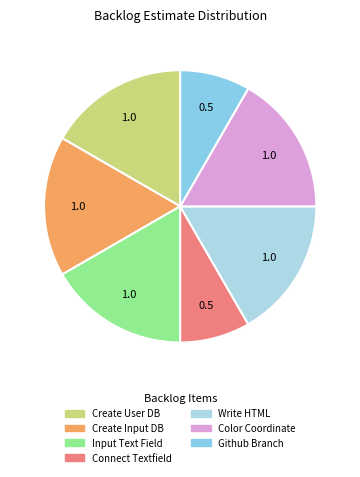

The Write HTML slice represents 17% of the pie. True or false?

True